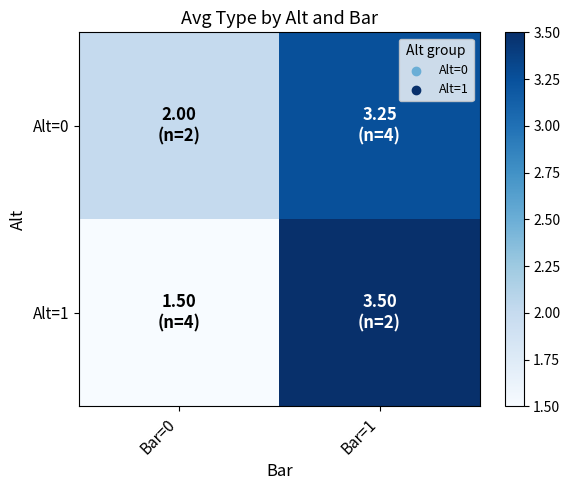

Which series has the largest total across all categories?

Alt=0